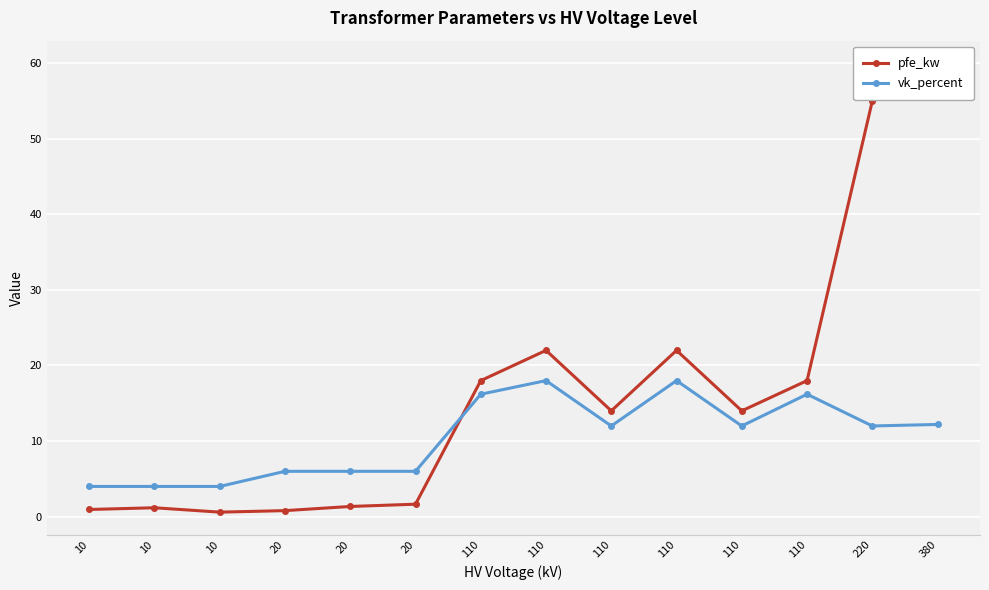

Is it true that vk_percent equals 12.0 at 220?

True